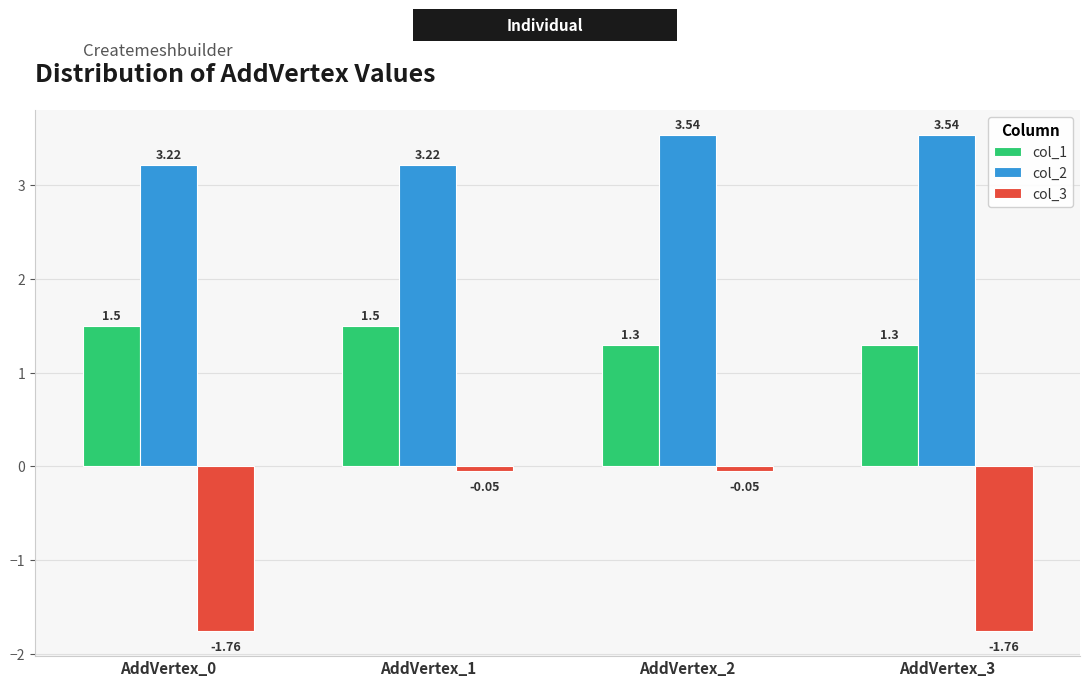

Which series has the largest range (max minus min)?

col_3